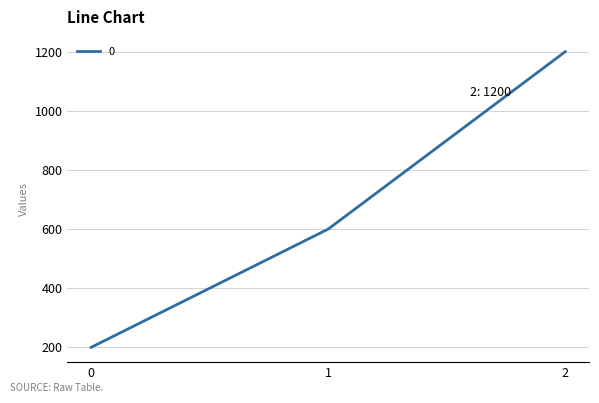

What is the average value?

667